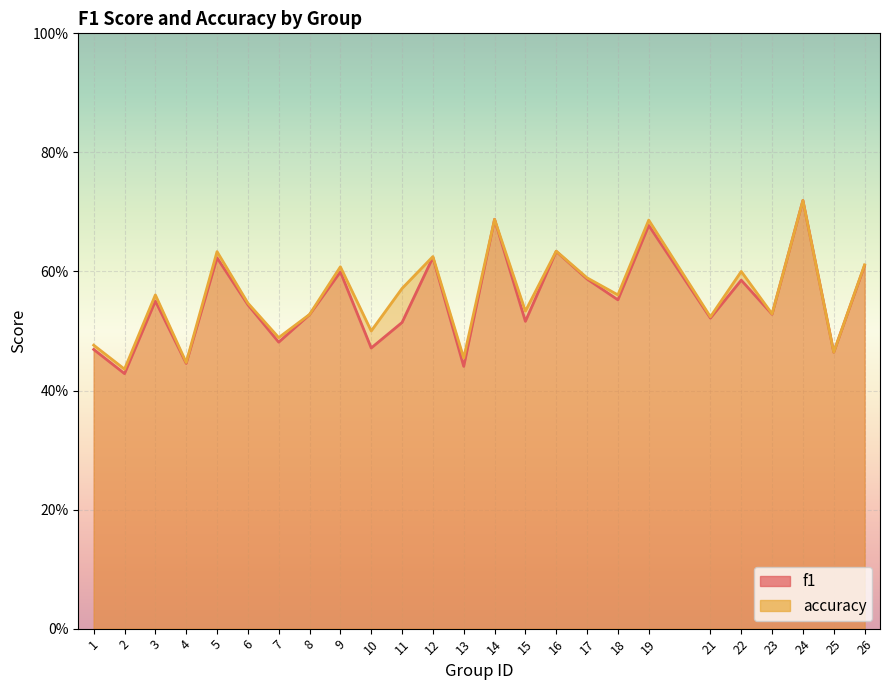

What is the smallest value displayed?

0.4